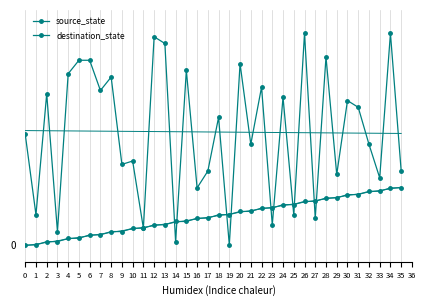

How many values in the destination_state series exceed 38?

17